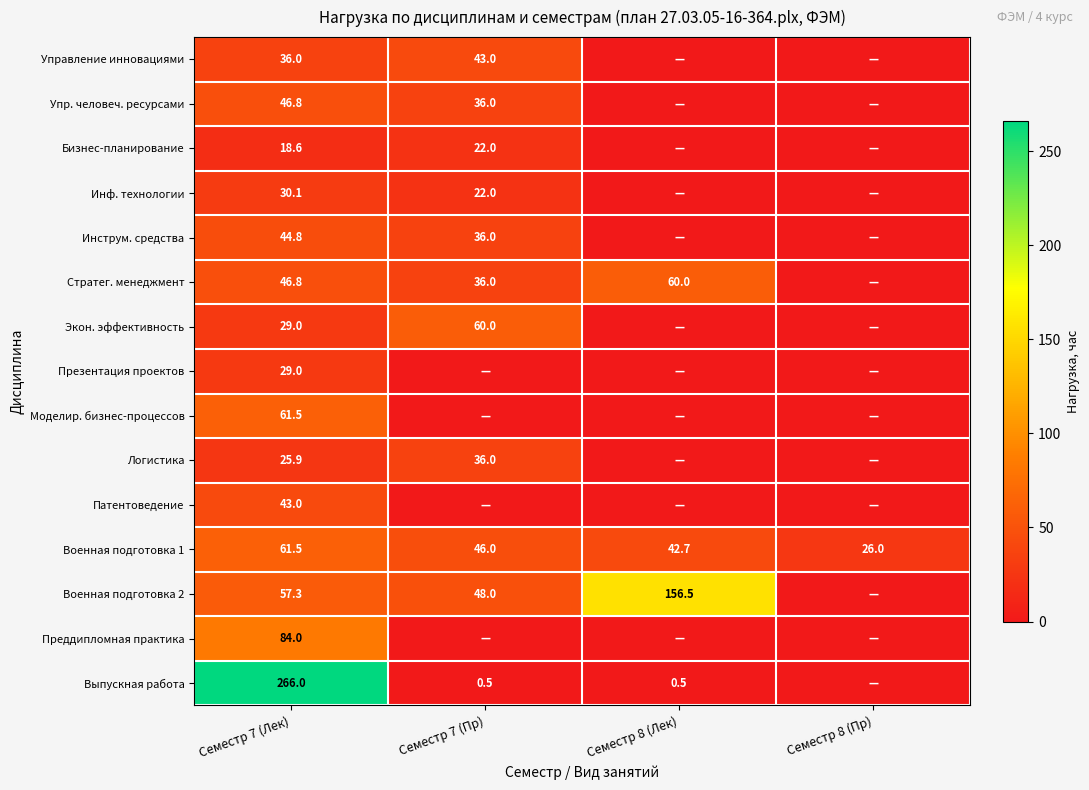

At how many categories does at least one series exceed 258?

1